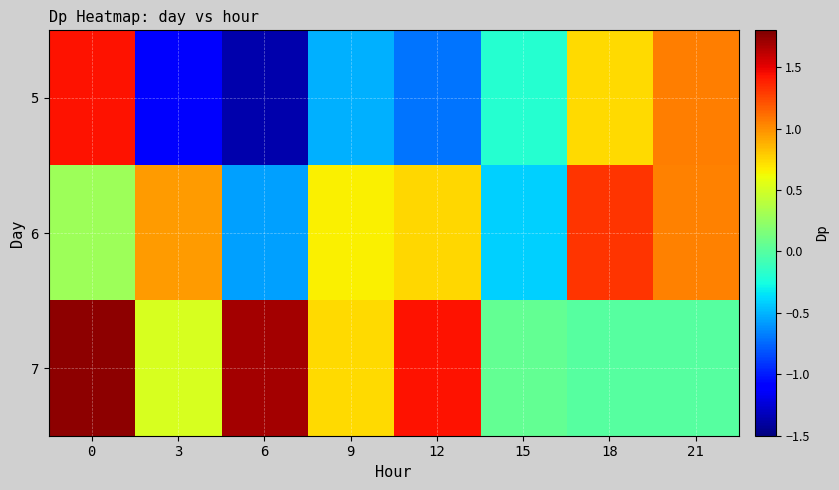

Rank the series at 21 from highest to lowest value.

5, 6, 7